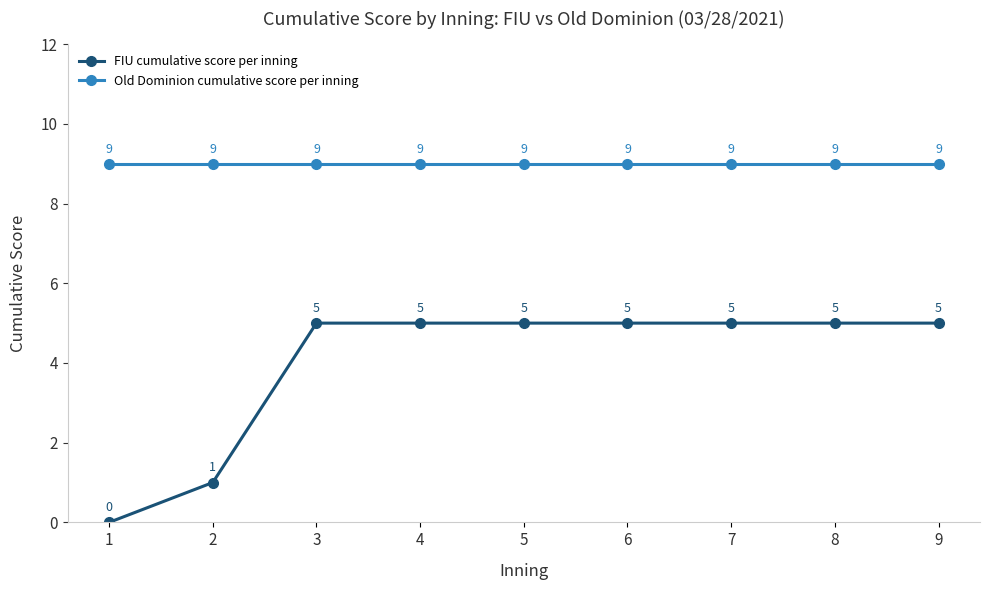

What is the value of the FIU cumulative score per inning point at the 4th from the left?

5